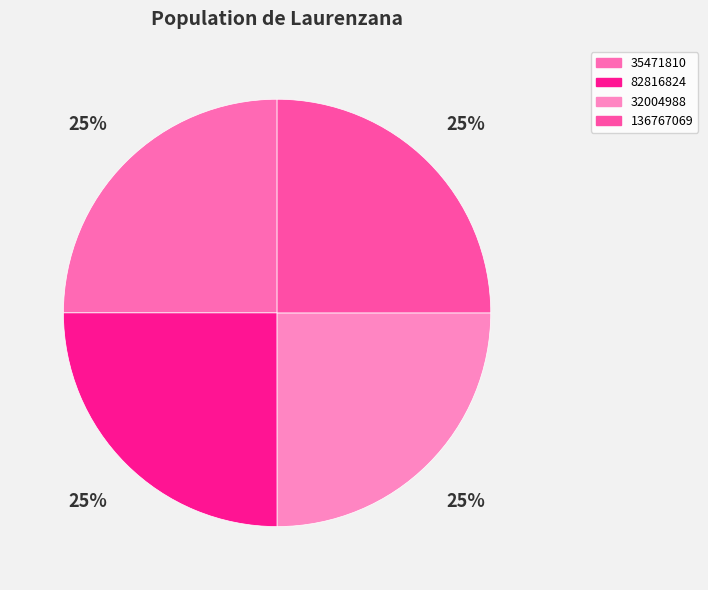

How many slices are in this pie chart?

4